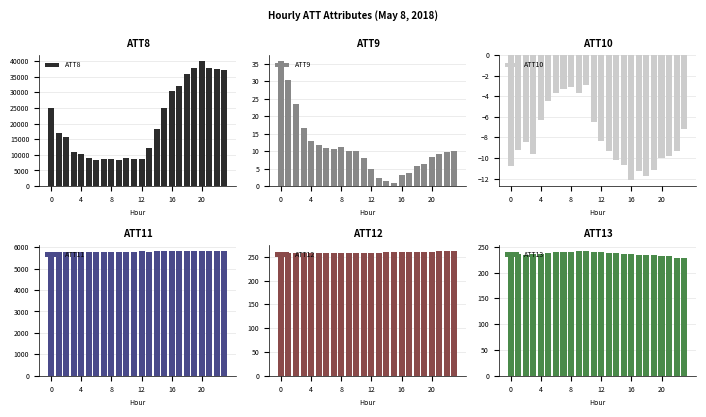

What is the difference between the highest and lowest values at 15?

25110.7